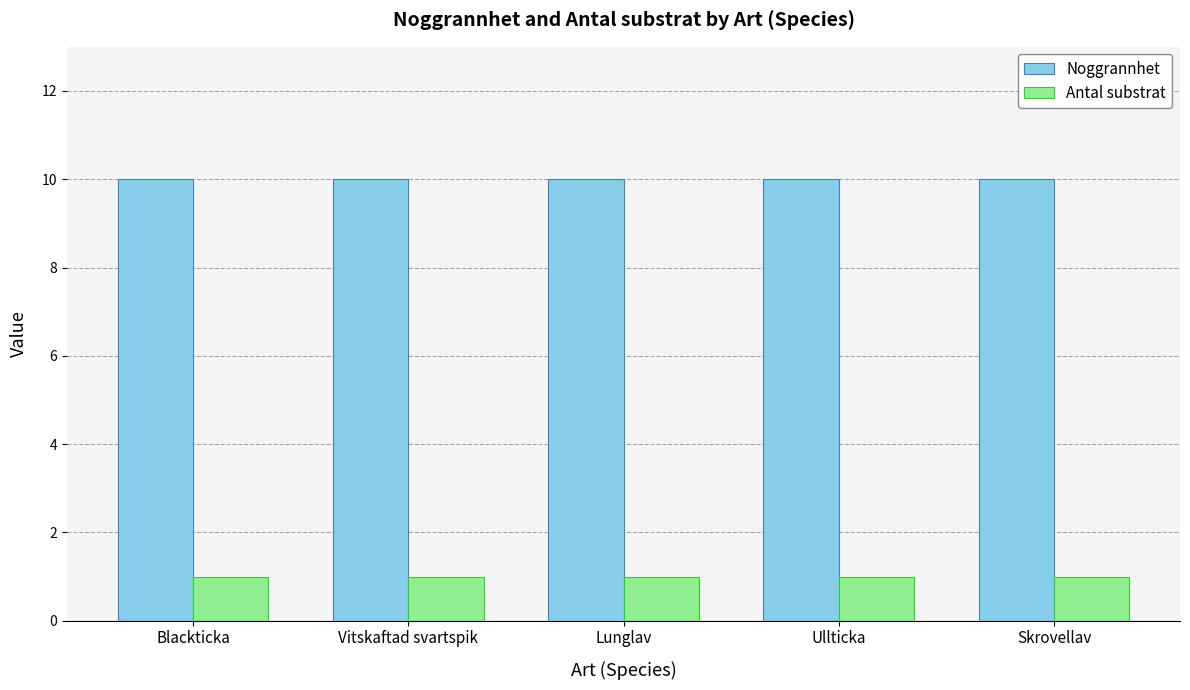

What is the sum of the Antal substrat values at Skrovellav and Ullticka?

2